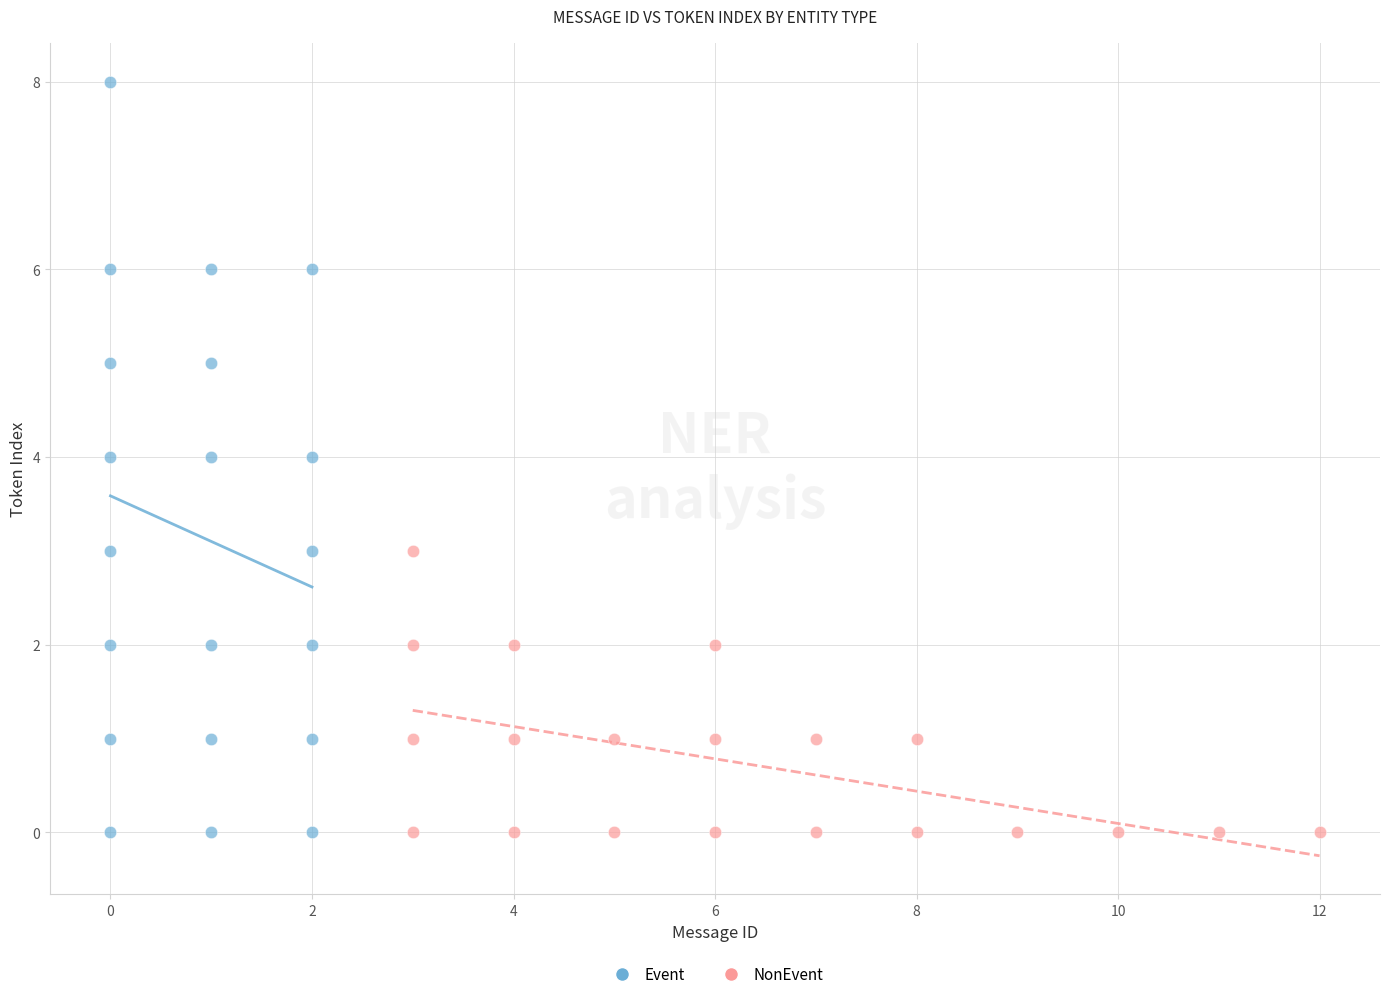

Which series contains the highest Y value?

Event